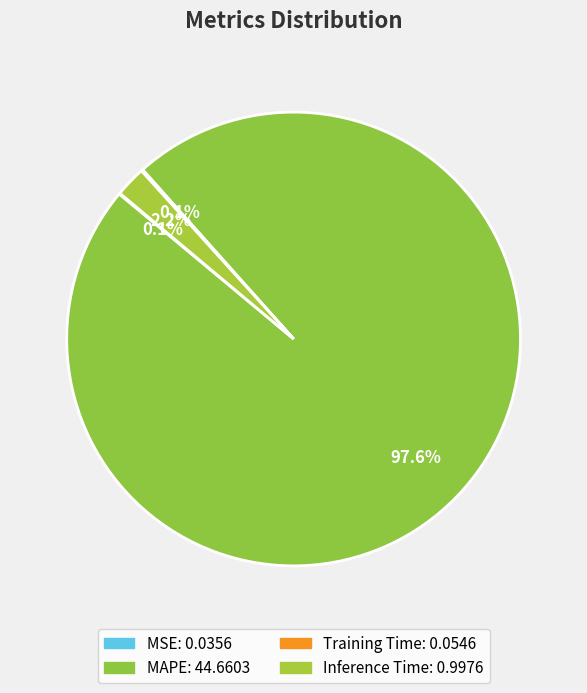

Does any single category account for the majority?

Yes